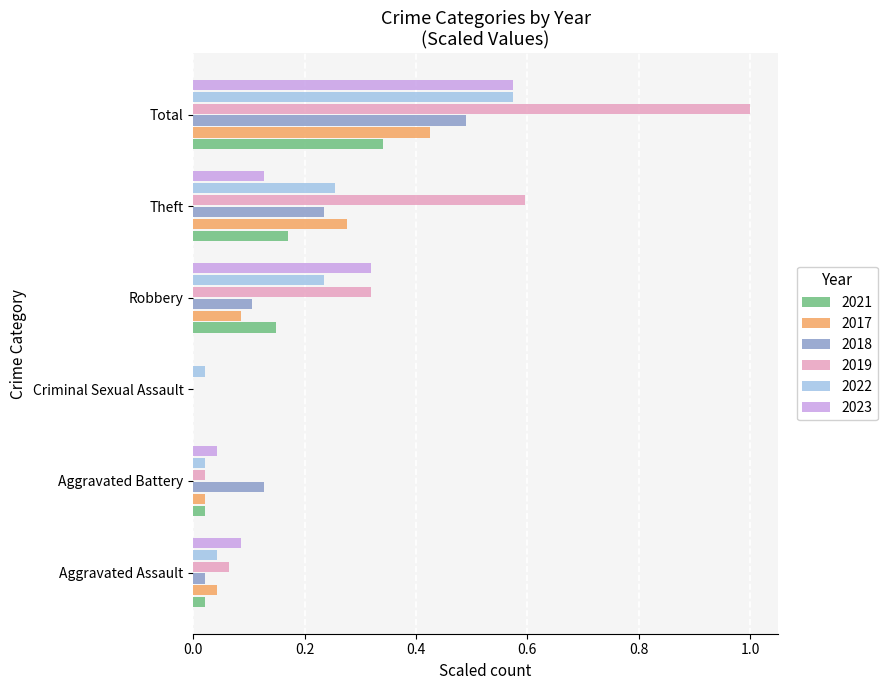

Between Aggravated Assault and Robbery, which series saw the biggest shift?

2019